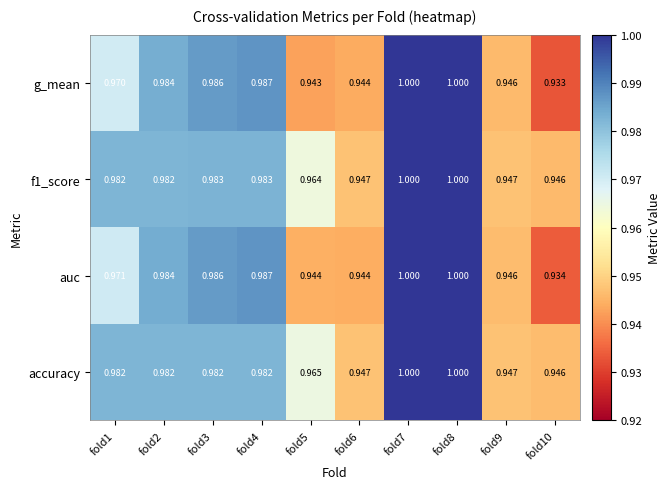

Which series has the widest spread of values?

g_mean